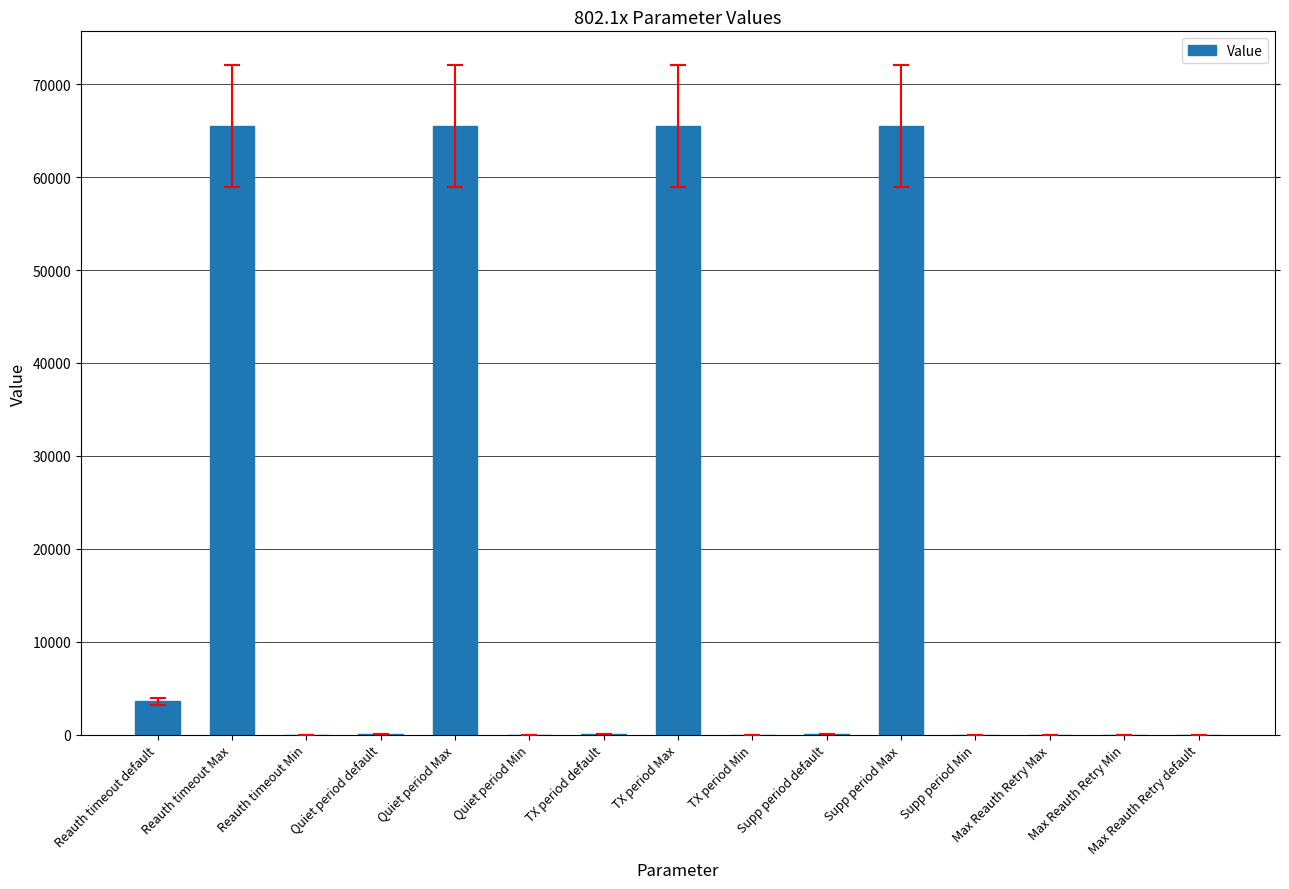

At which label is the value closest to 32768?

Reauth timeout default